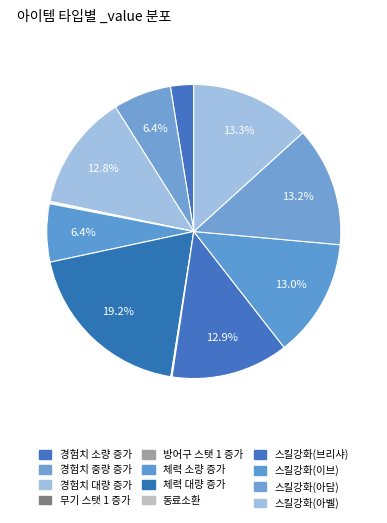

To the nearest percent, what is the difference between the largest and smallest slice percentages?

19%